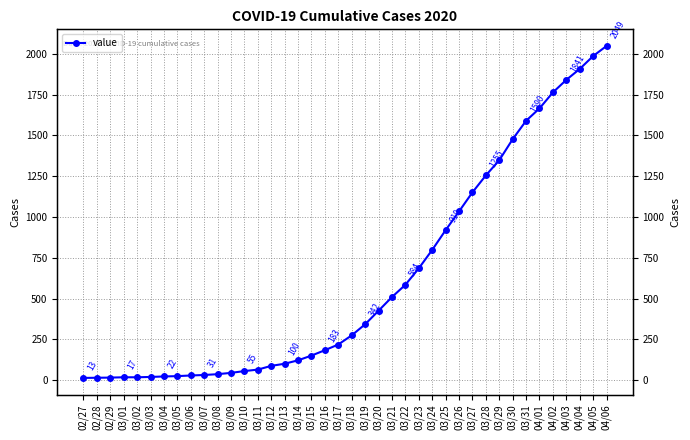

What is the difference between the values at 03/02 and 03/09?

27